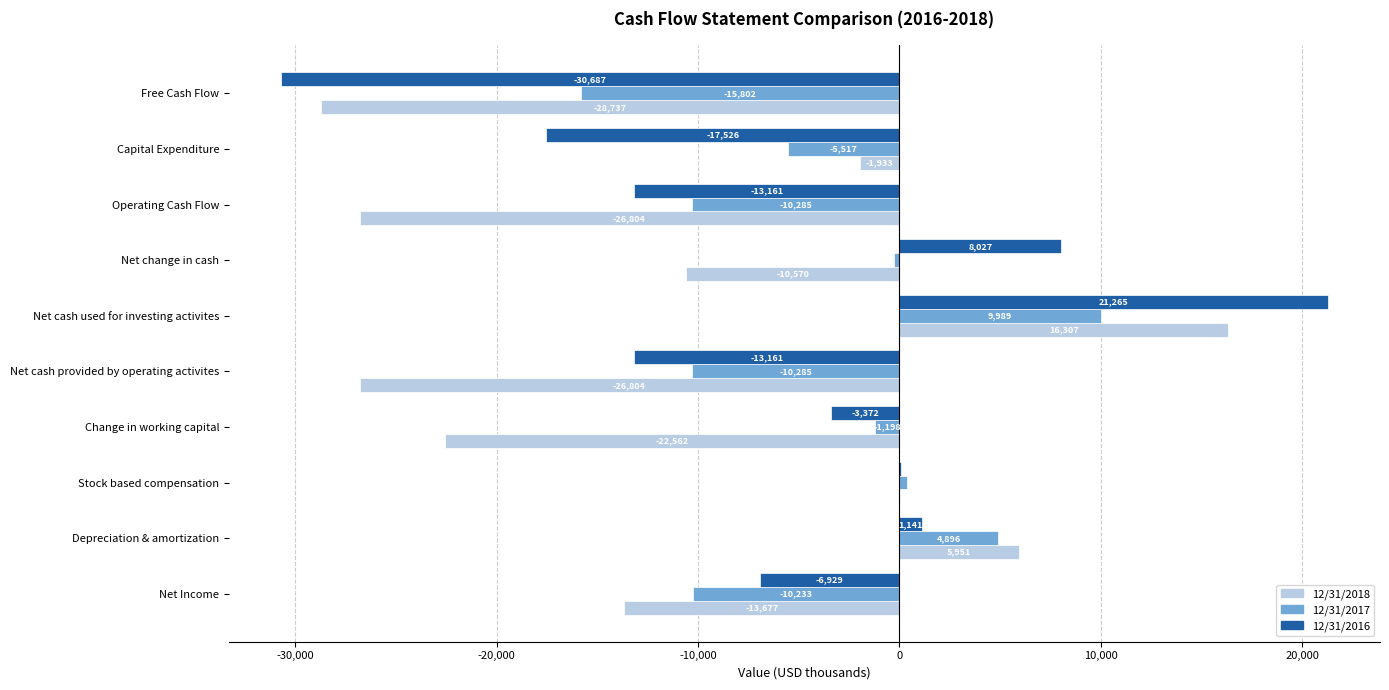

What is the approximate value of 12/31/2016 at Change in working capital?

-3372